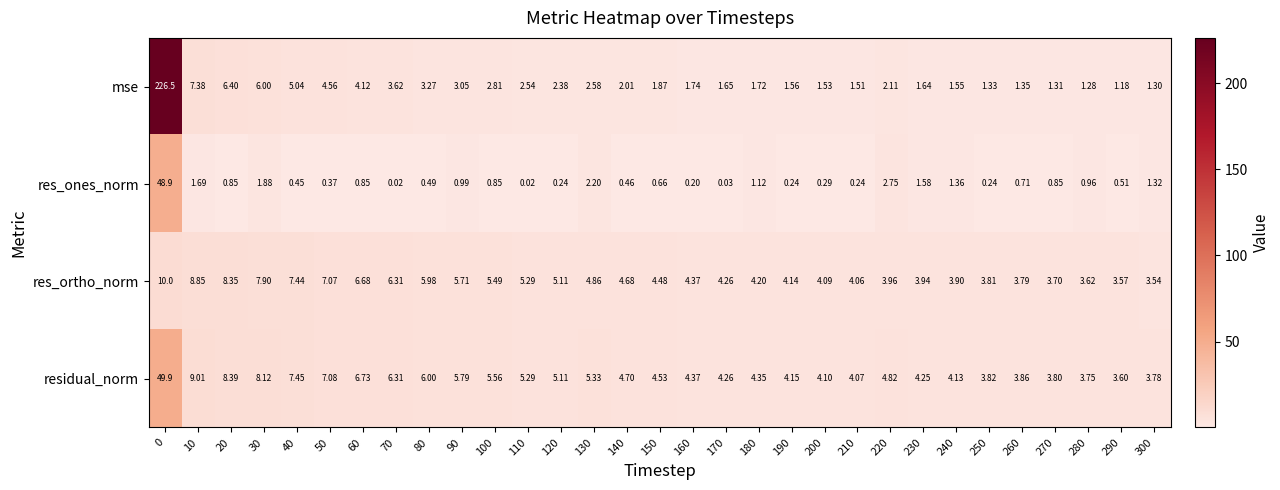

Rank the series by their maximum value, from lowest to highest.

res_ortho_norm, res_ones_norm, residual_norm, mse